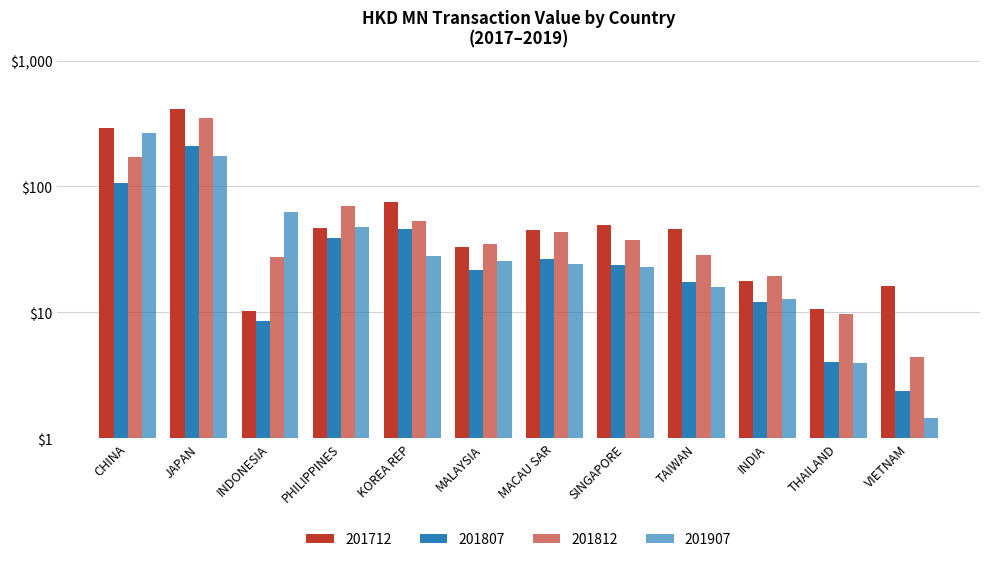

How many bars are there in total?

48